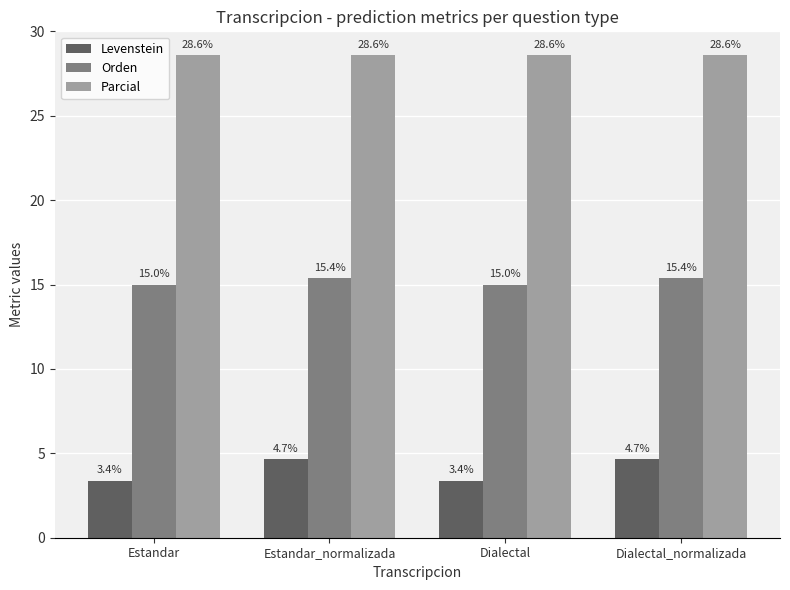

Count the number of categories in the chart.

4